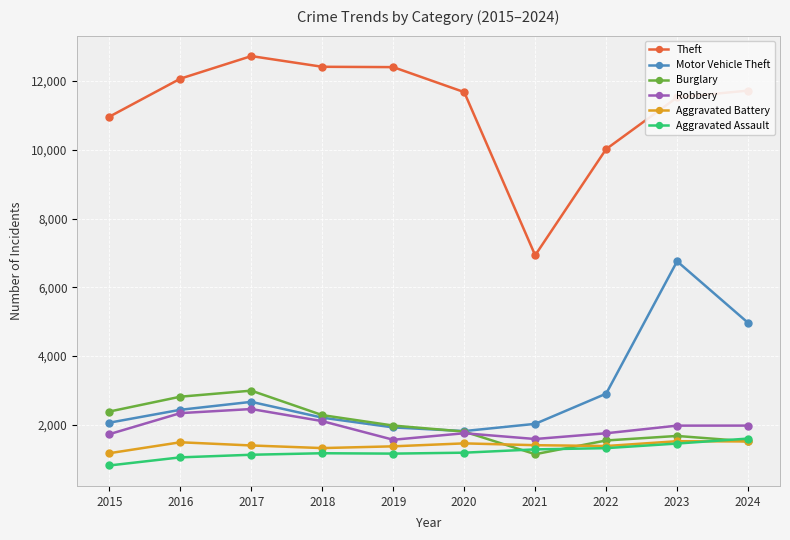

What is the sum of all Burglary values?

20124